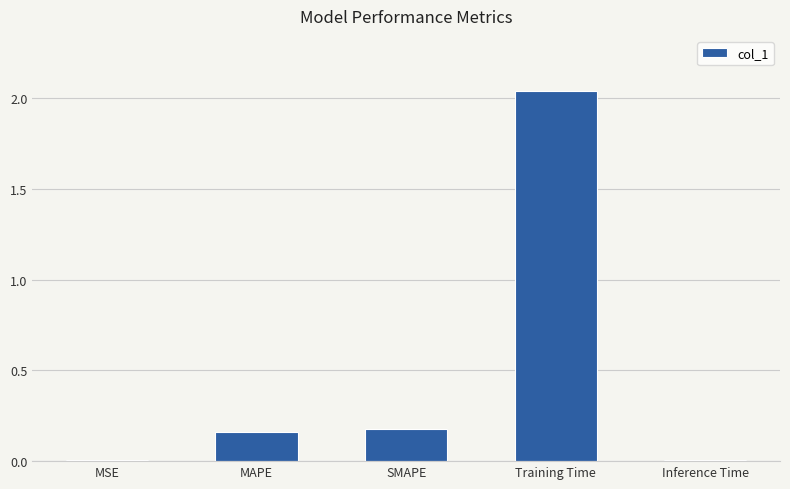

What is the label of the 5th bar from the right?

MSE